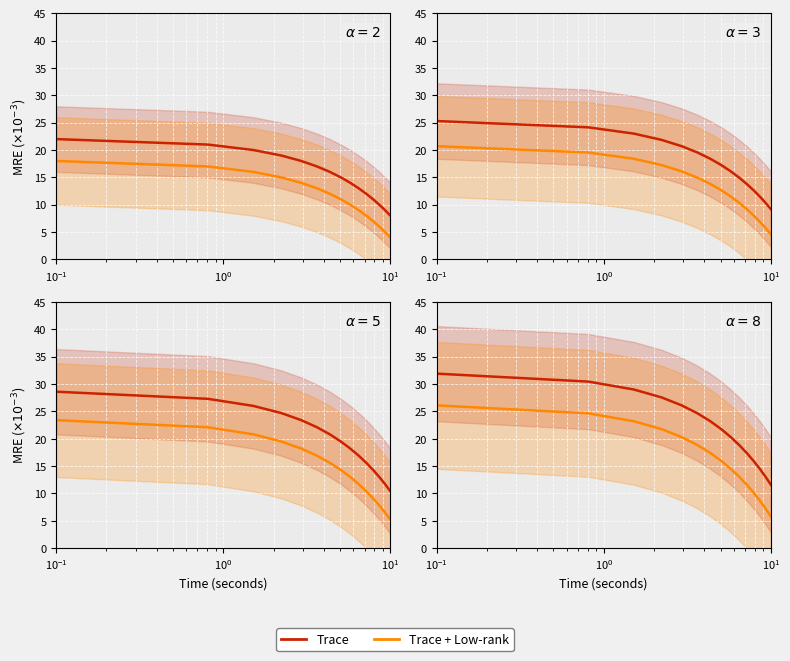

True or false: Trace and Trace + Low-rank cross at least once.

False